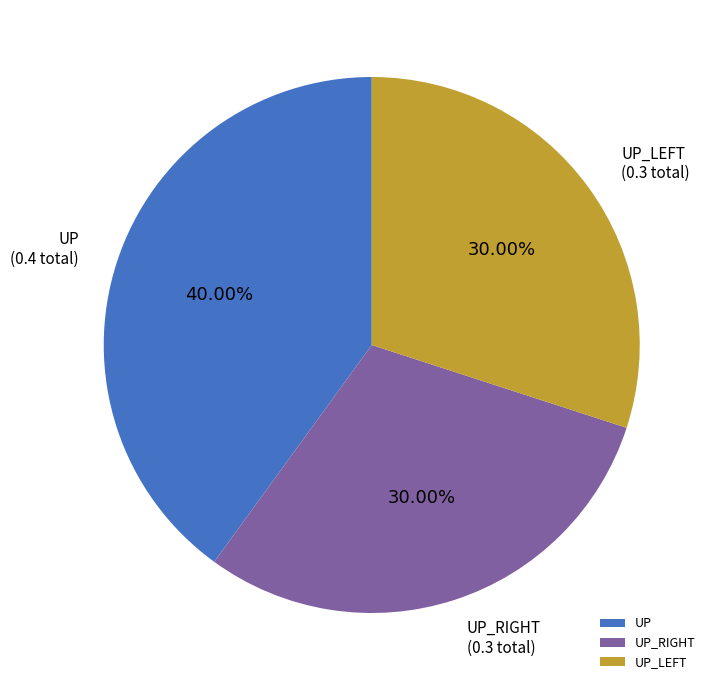

Is the sum of UP_LEFT and UP greater than half?

Yes